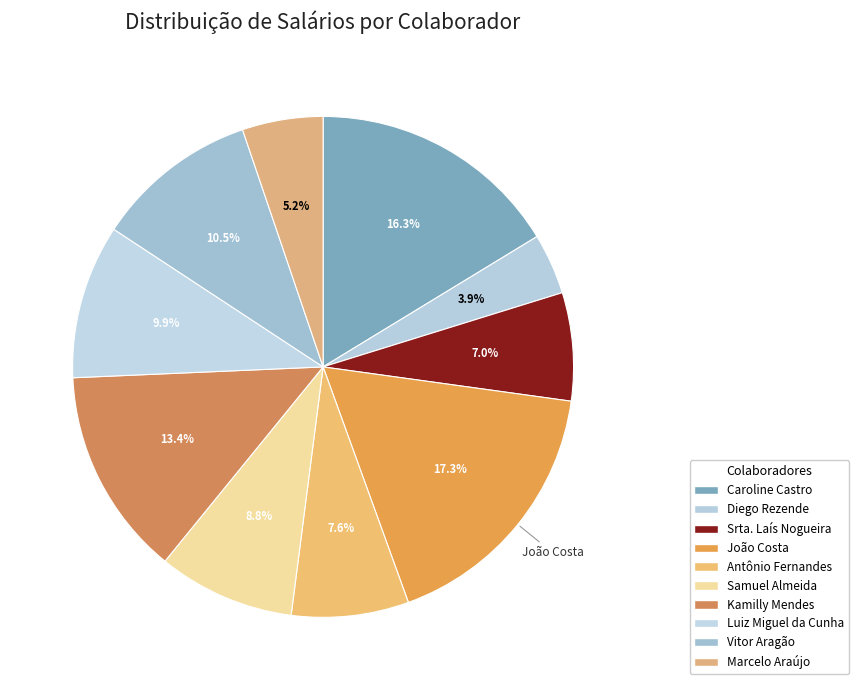

Count the number of slices in the pie.

10